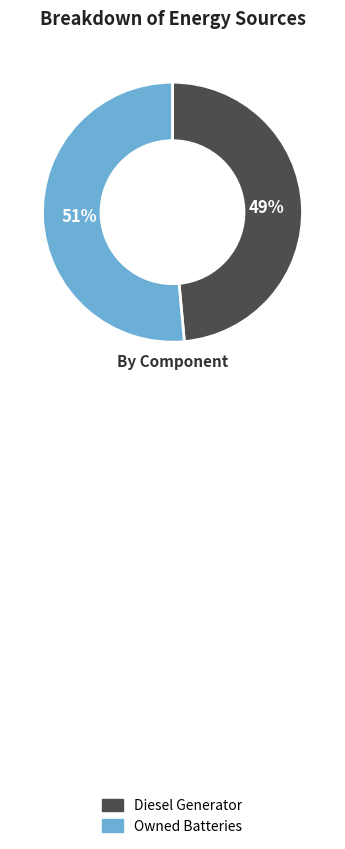

Is the sum of Diesel Generator and Owned Batteries greater than half?

Yes